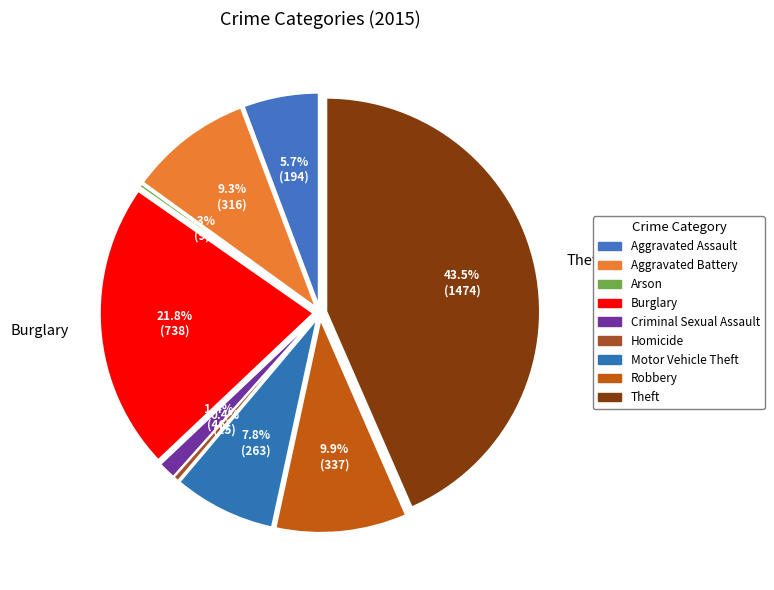

Rank the categories by value from lowest to highest.

Arson, Homicide, Criminal Sexual Assault, Aggravated Assault, Motor Vehicle Theft, Aggravated Battery, Robbery, Burglary, Theft